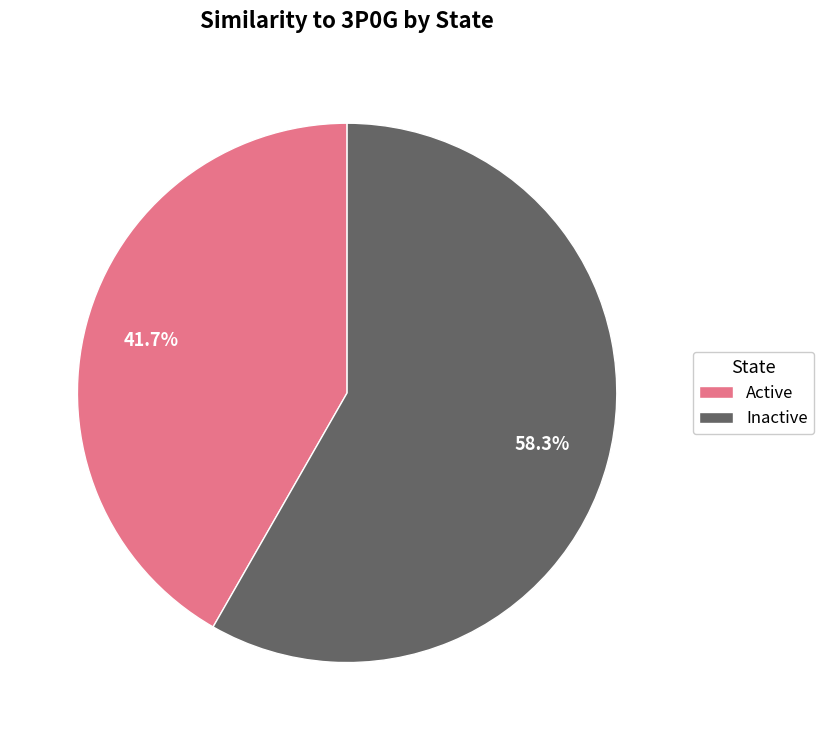

How many segments does this pie chart have?

2